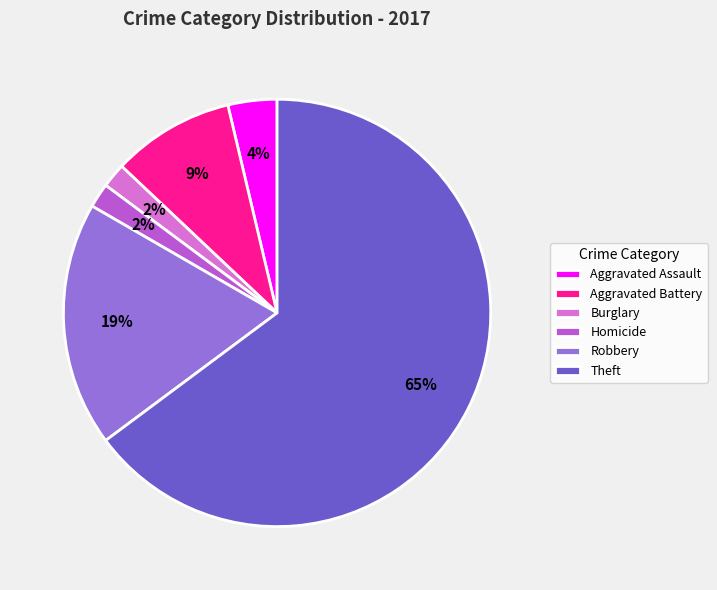

The Theft slice represents 50% of the pie. True or false?

False